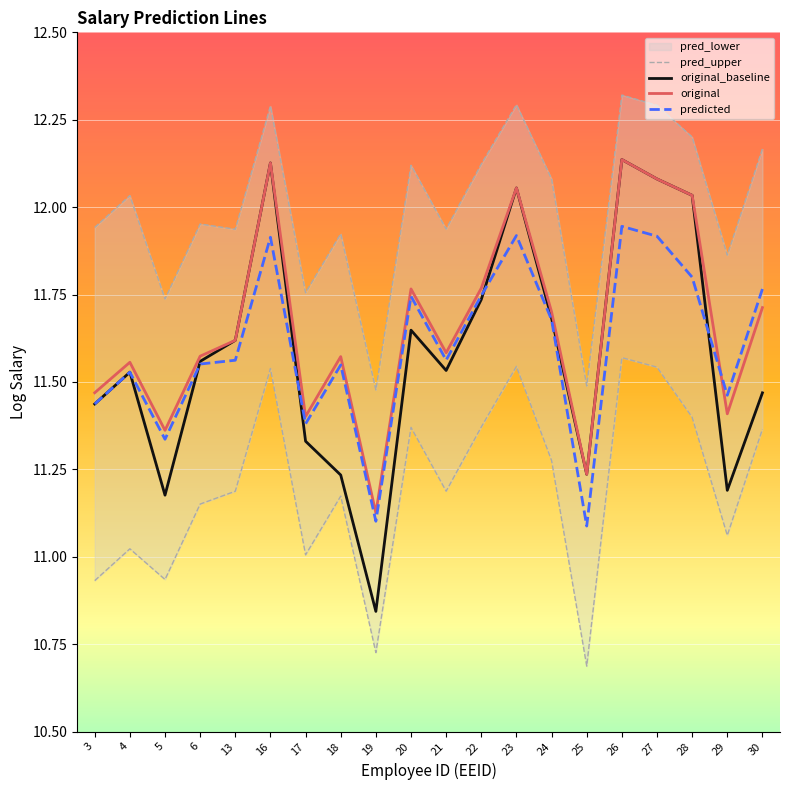

What is the highest value of the predicted series?

11.9